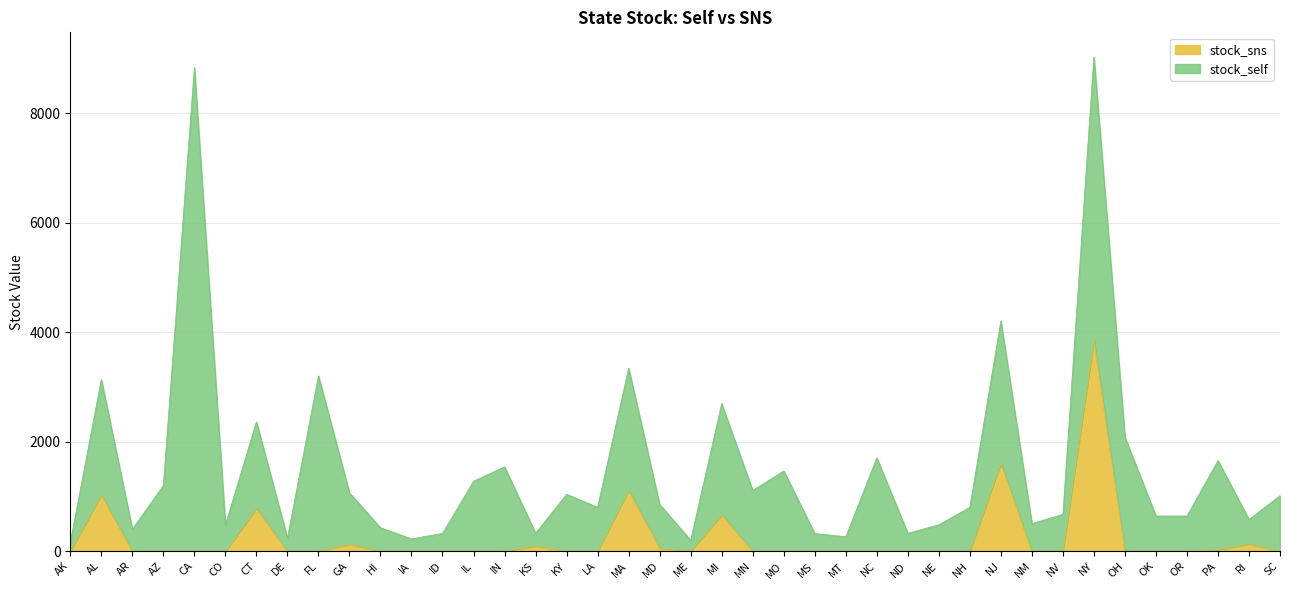

Reading left to right, what are all the values shown in this chart?

0	1029	0	0	0	0	781	0	0	129	0	0	0	0	0	96	0	0	1111	58	0	666	0	0	0	0	0	0	0	0	1611	0	0	3860	0	0	0	27	133	0